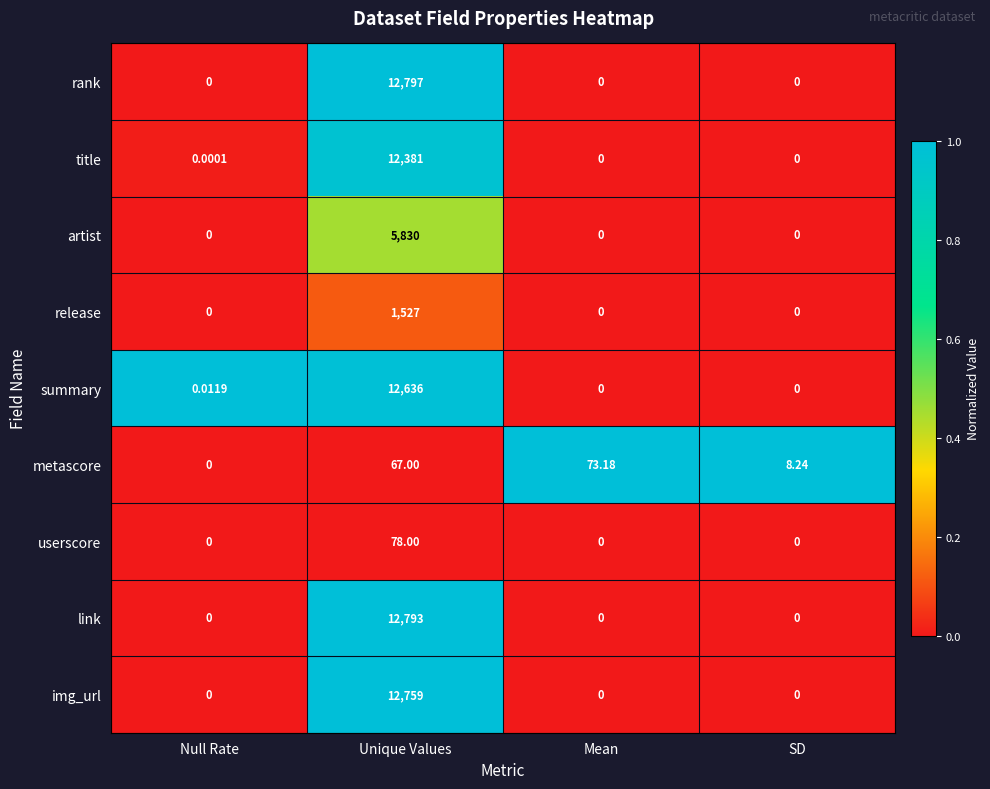

At which category is the sum across all series the highest?

Unique Values